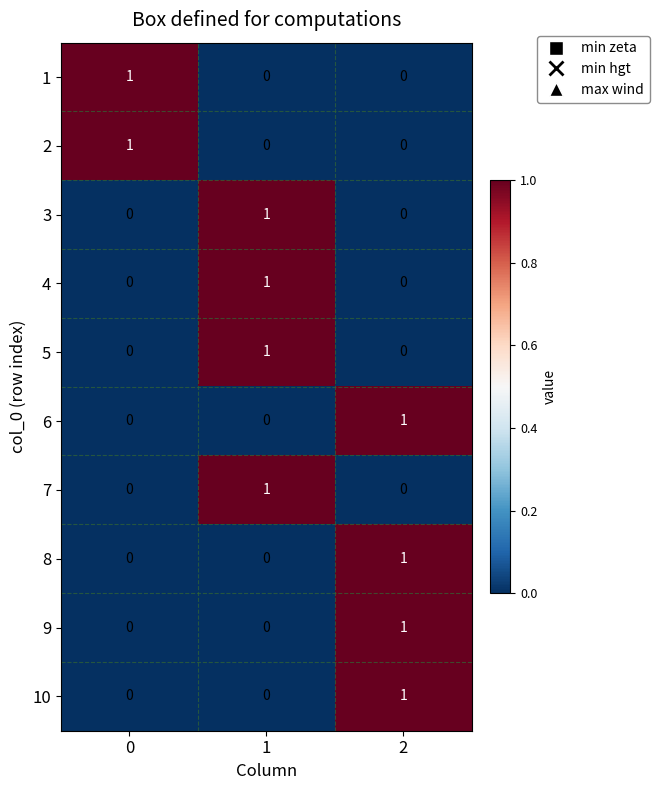

The 9 series shows 0 at 1. True or false?

True